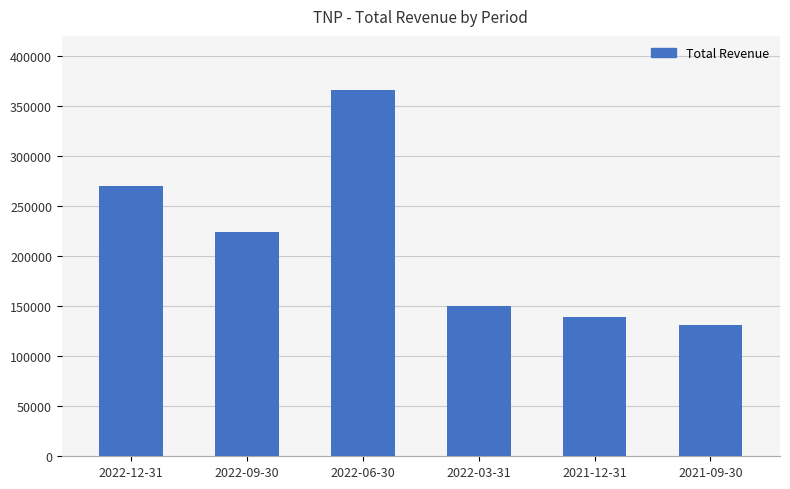

What is the average value?

213467